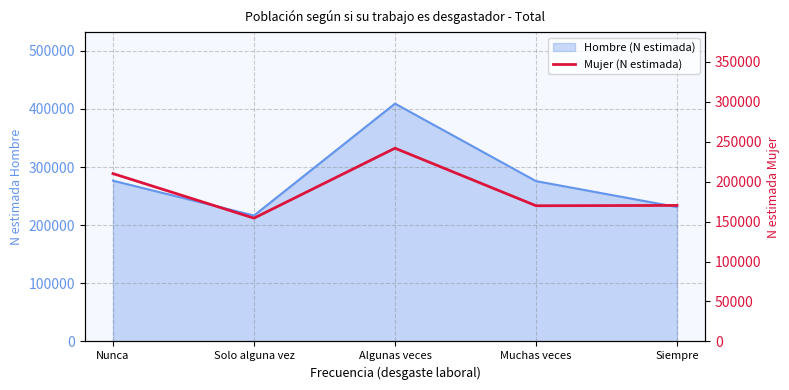

What is the change in value from Nunca to Solo alguna vez?

-55720